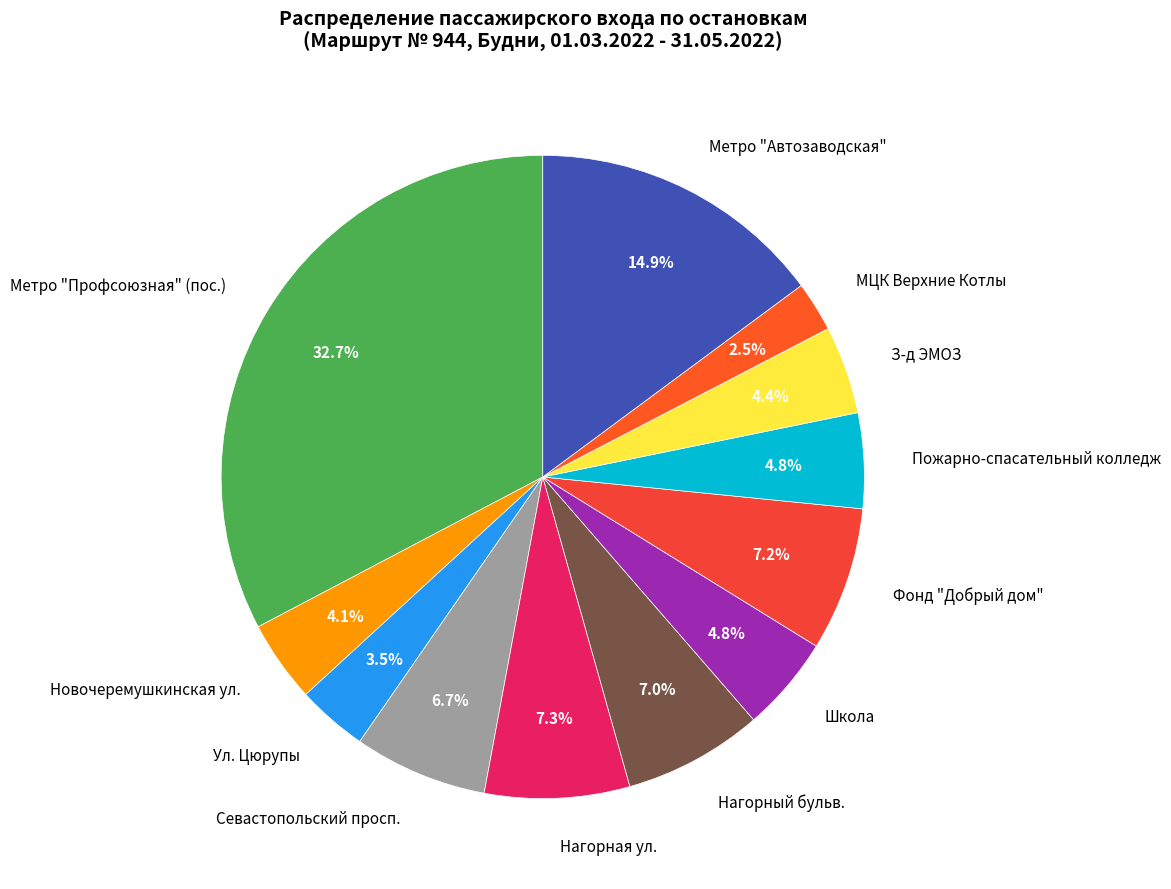

Is there a majority slice in this chart?

No